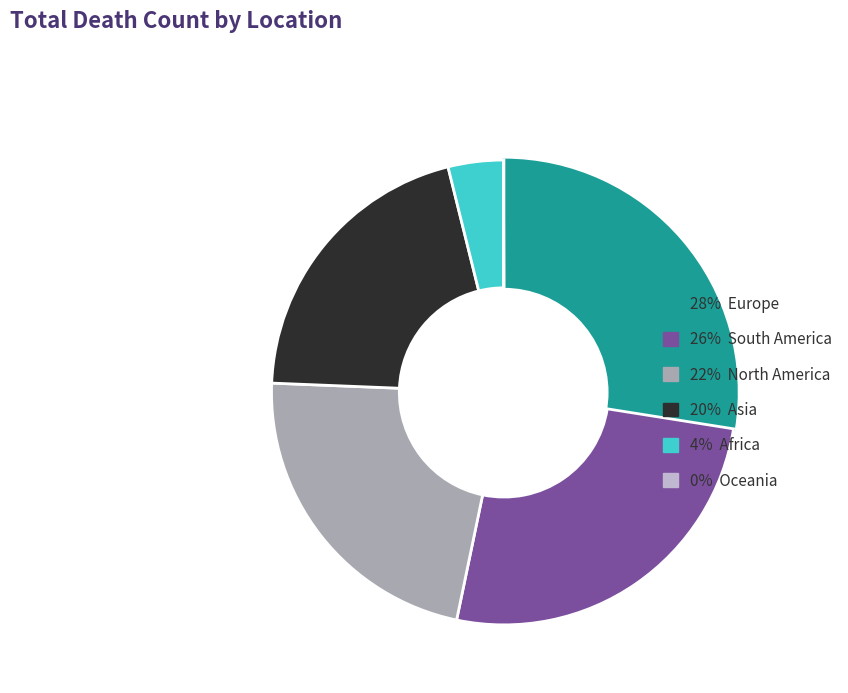

Is there a majority slice in this chart?

No